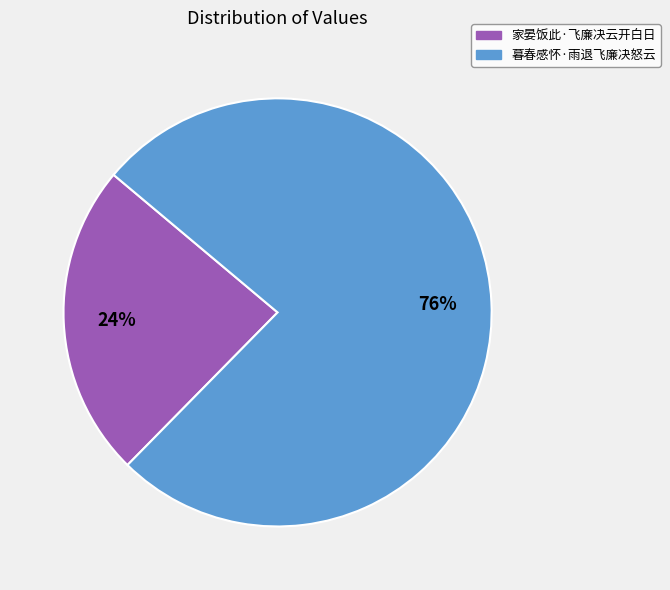

How many segments does this pie chart have?

2